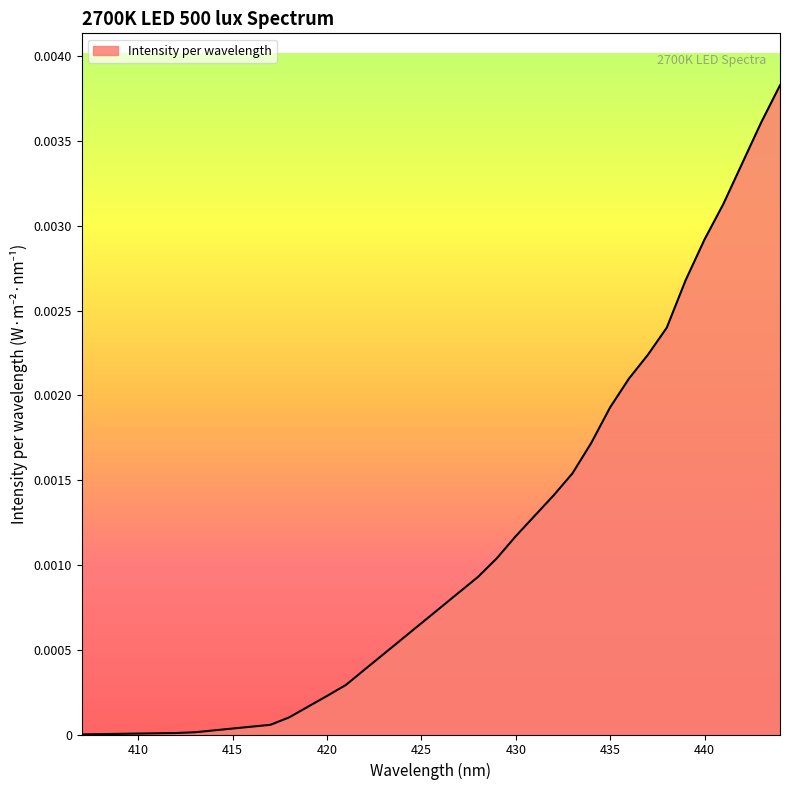

Where is the data nearest to the value 0?

407